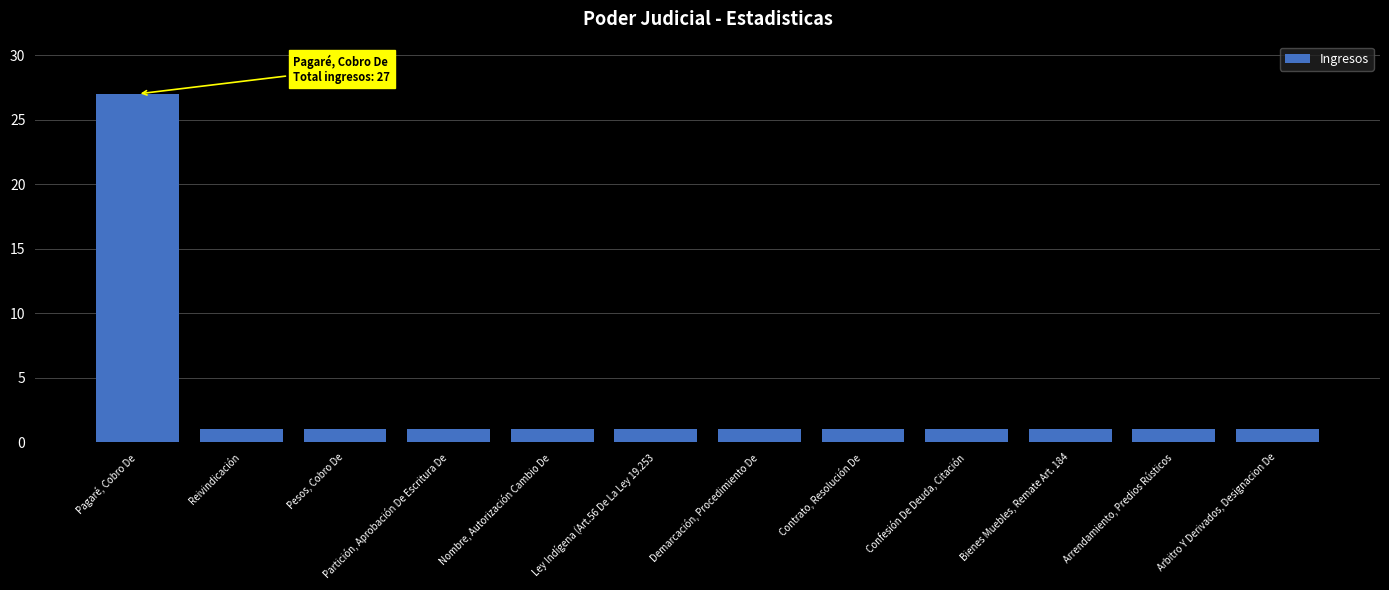

What is the sum of the values at Arrendamiento, Predios Rústicos and Pagaré, Cobro De?

28